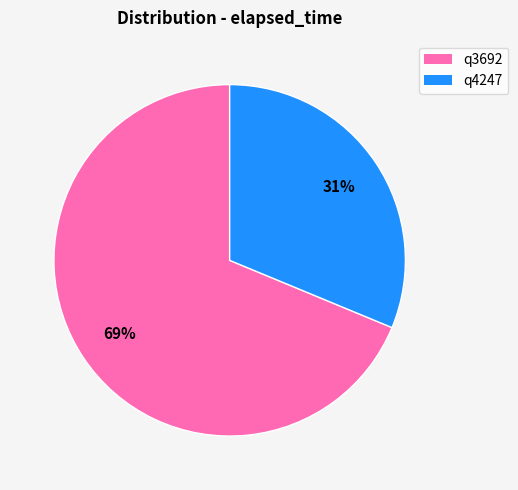

Does q3692 represent more than half of the total?

Yes